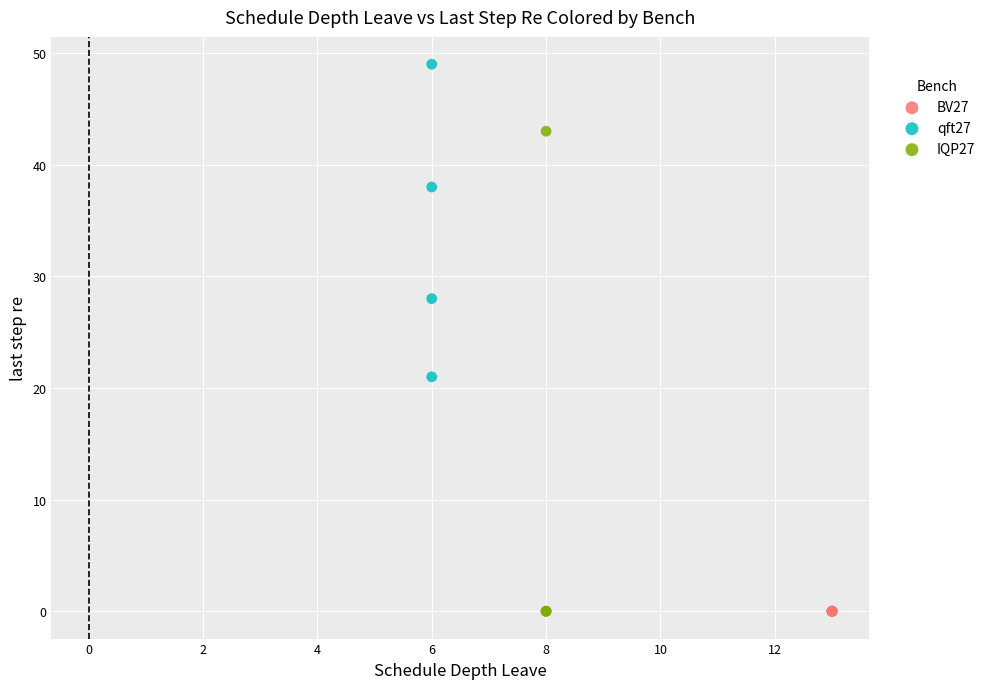

Which series contains the highest Y value?

qft27